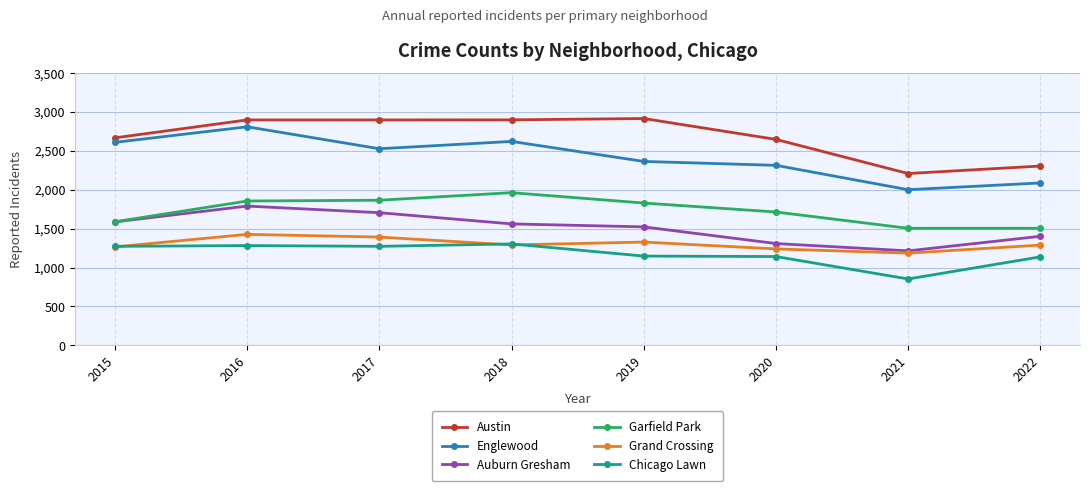

How many data points in Chicago Lawn are less than 1272?

4